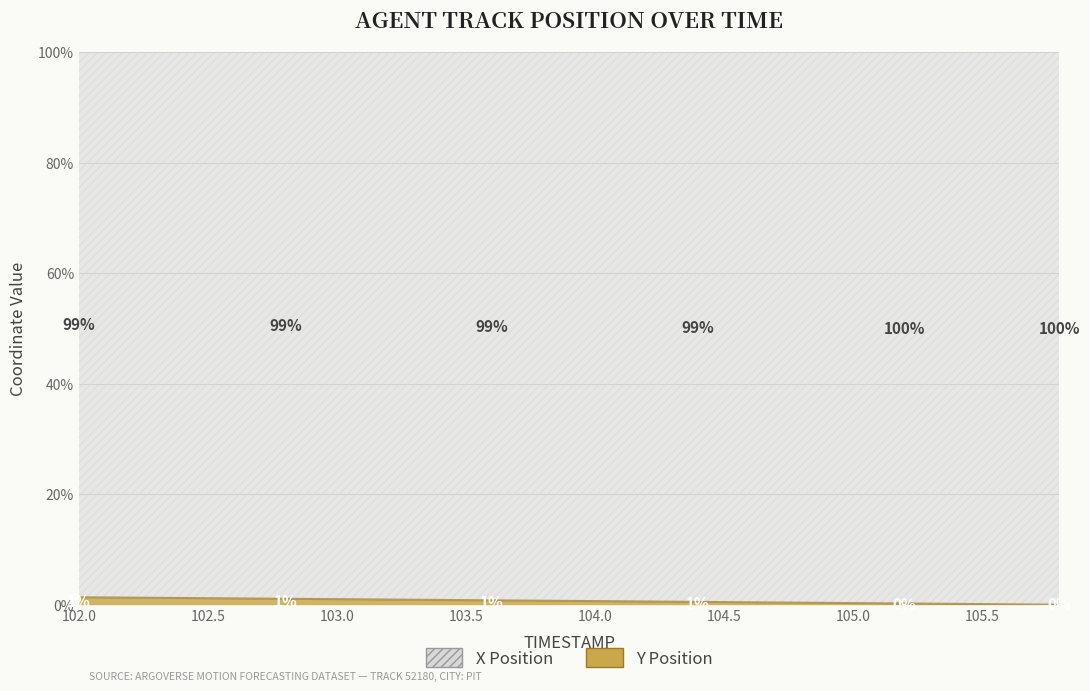

What is the sum of the values at 102.4 and 103.4?

2.1